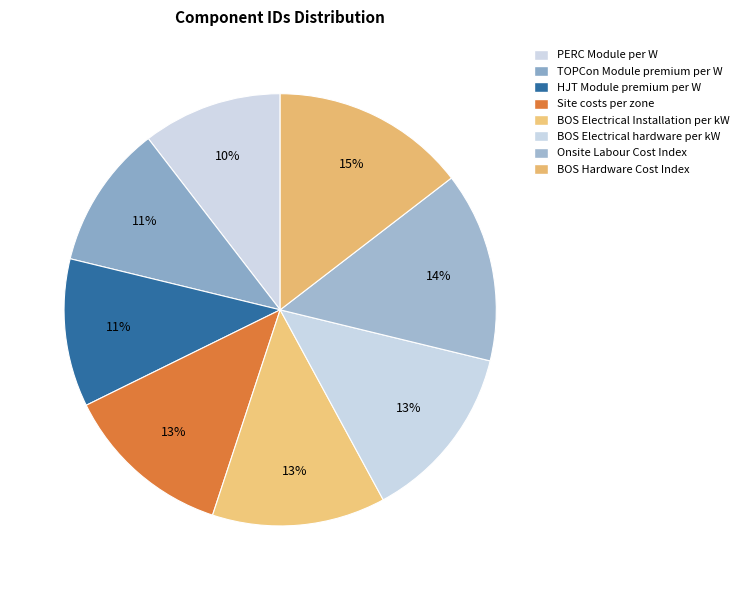

To the nearest percent, what is the average slice percentage?

12%